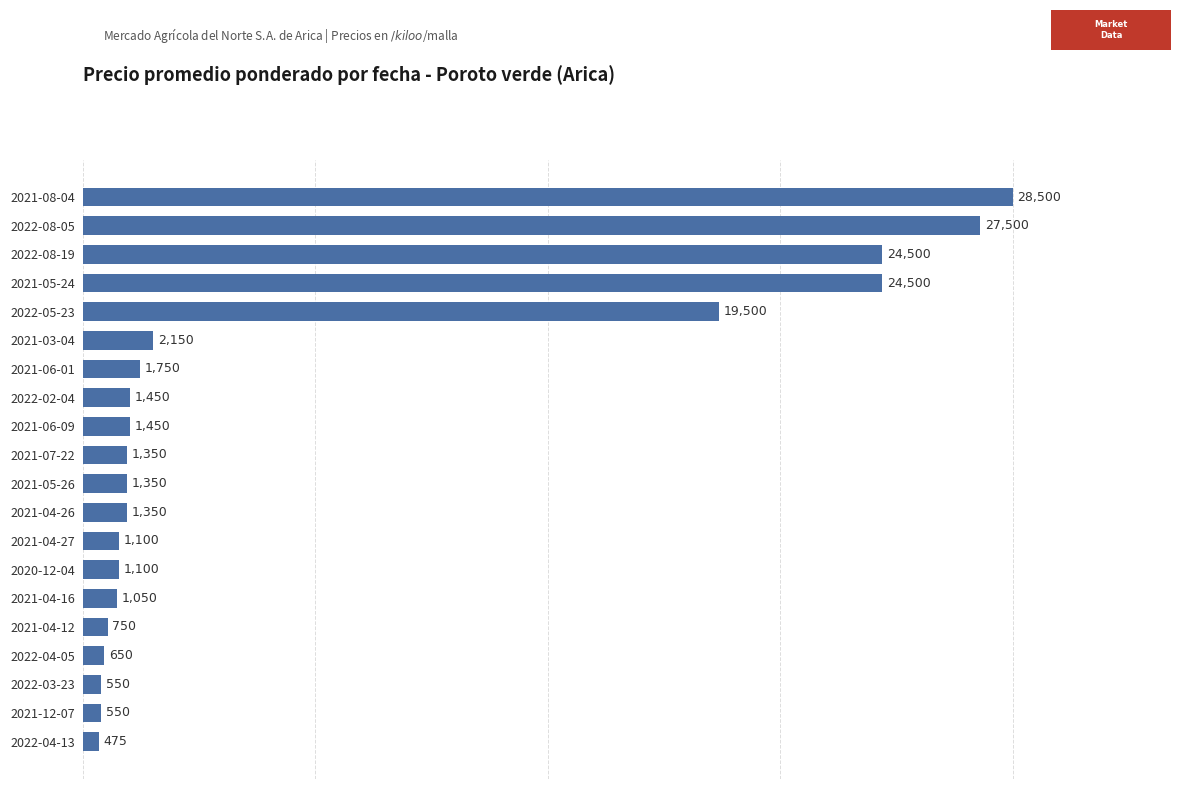

What position from the bottom is 2021-06-01?

14